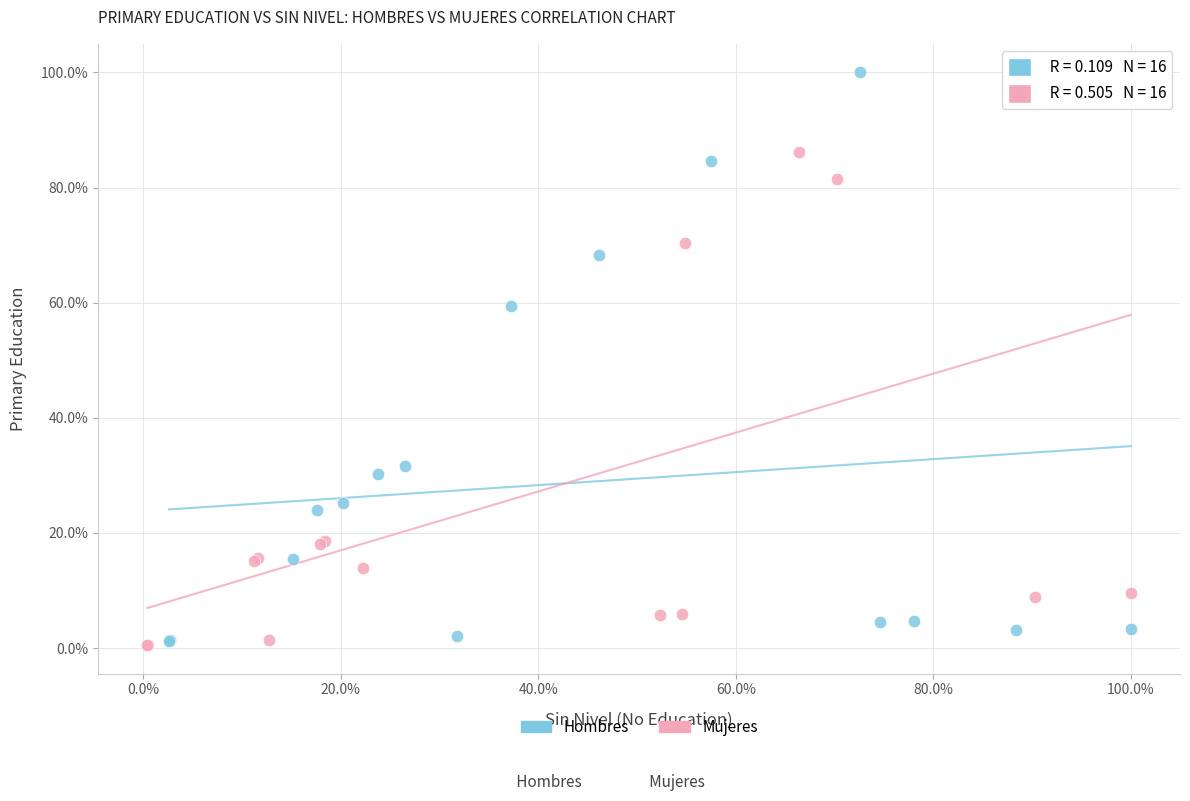

Which series has the widest spread of Y values?

Mujeres